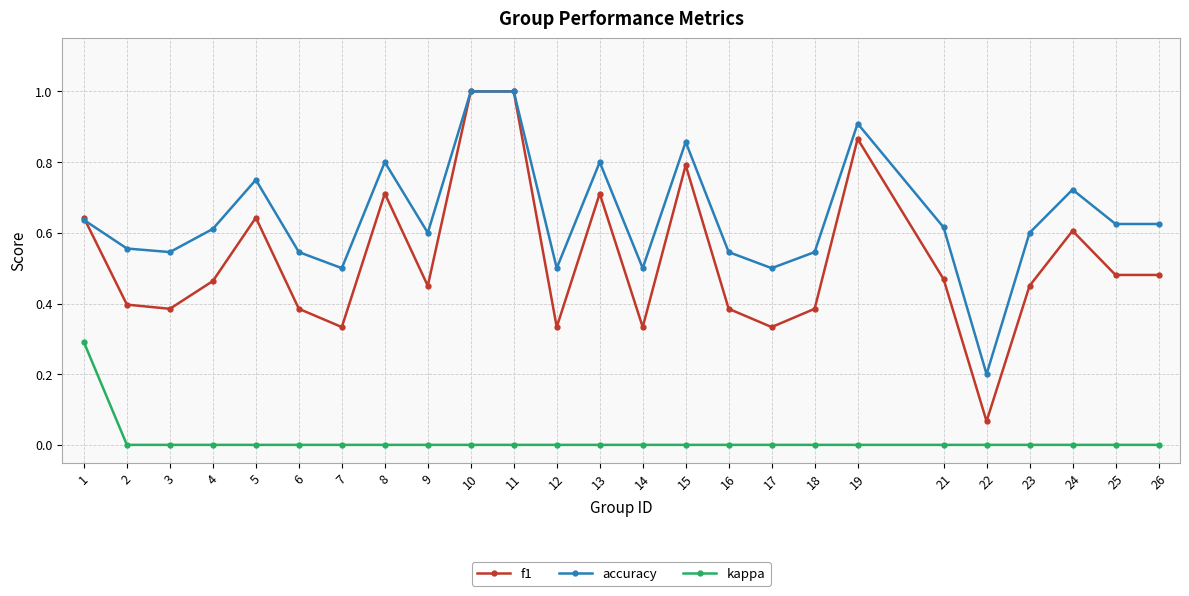

The value of kappa at 6 is 0.2. True or false?

False